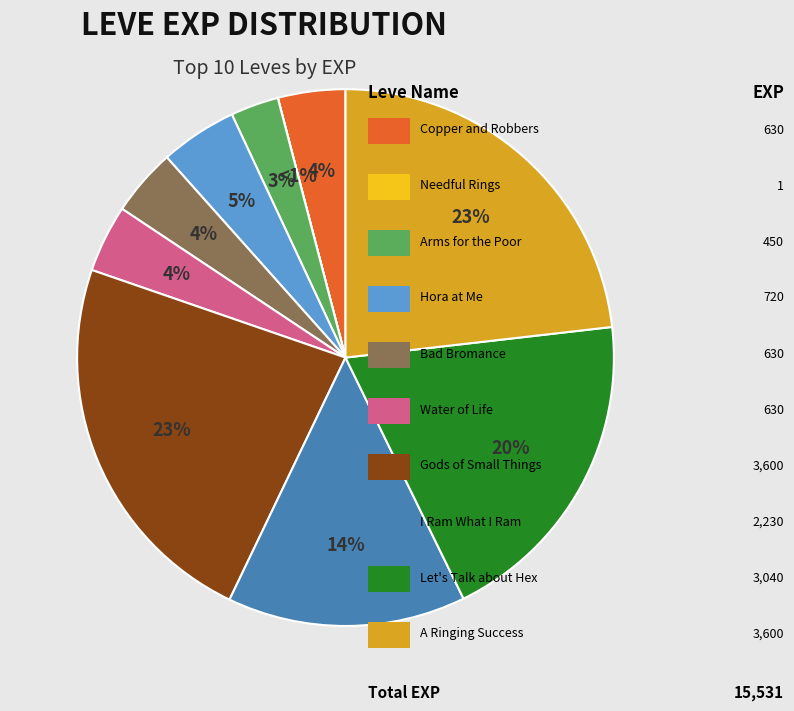

How many segments does this pie chart have?

10